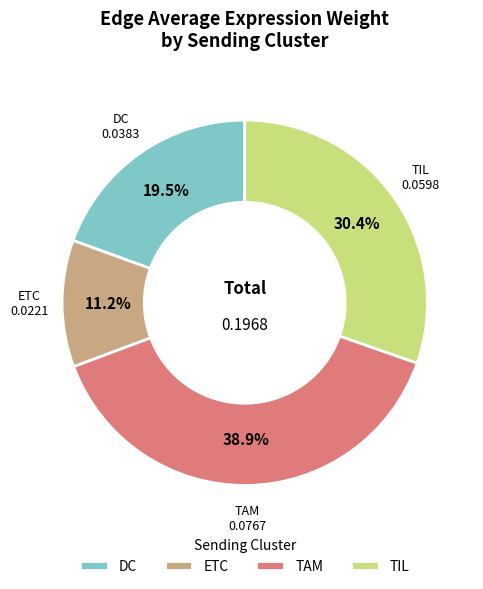

To the nearest percent, what percentage of the pie is TIL?

30%